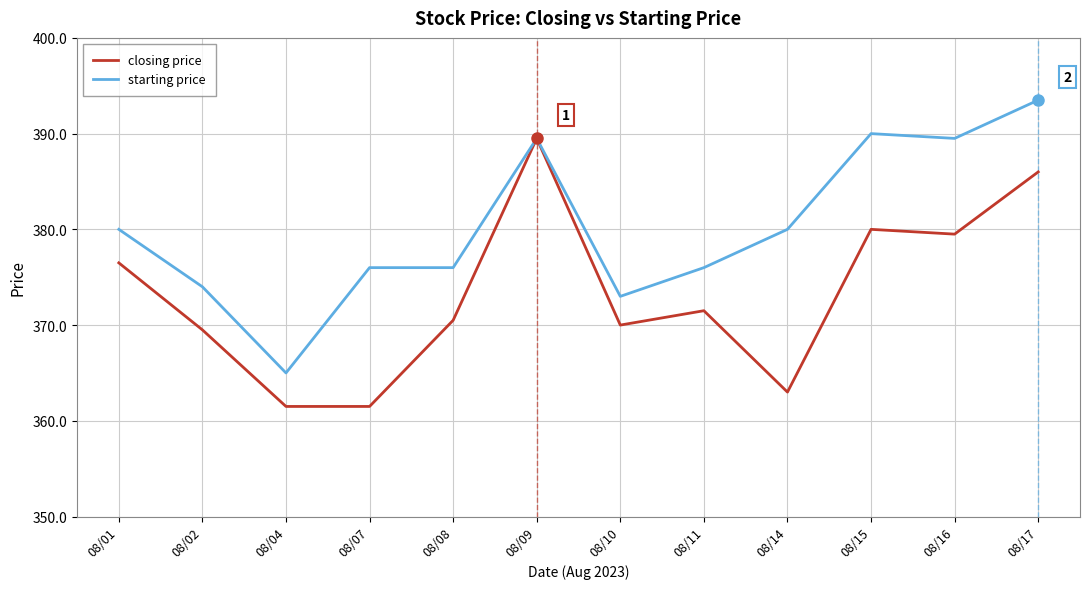

What is the total value across all series at 08/14?

743.0